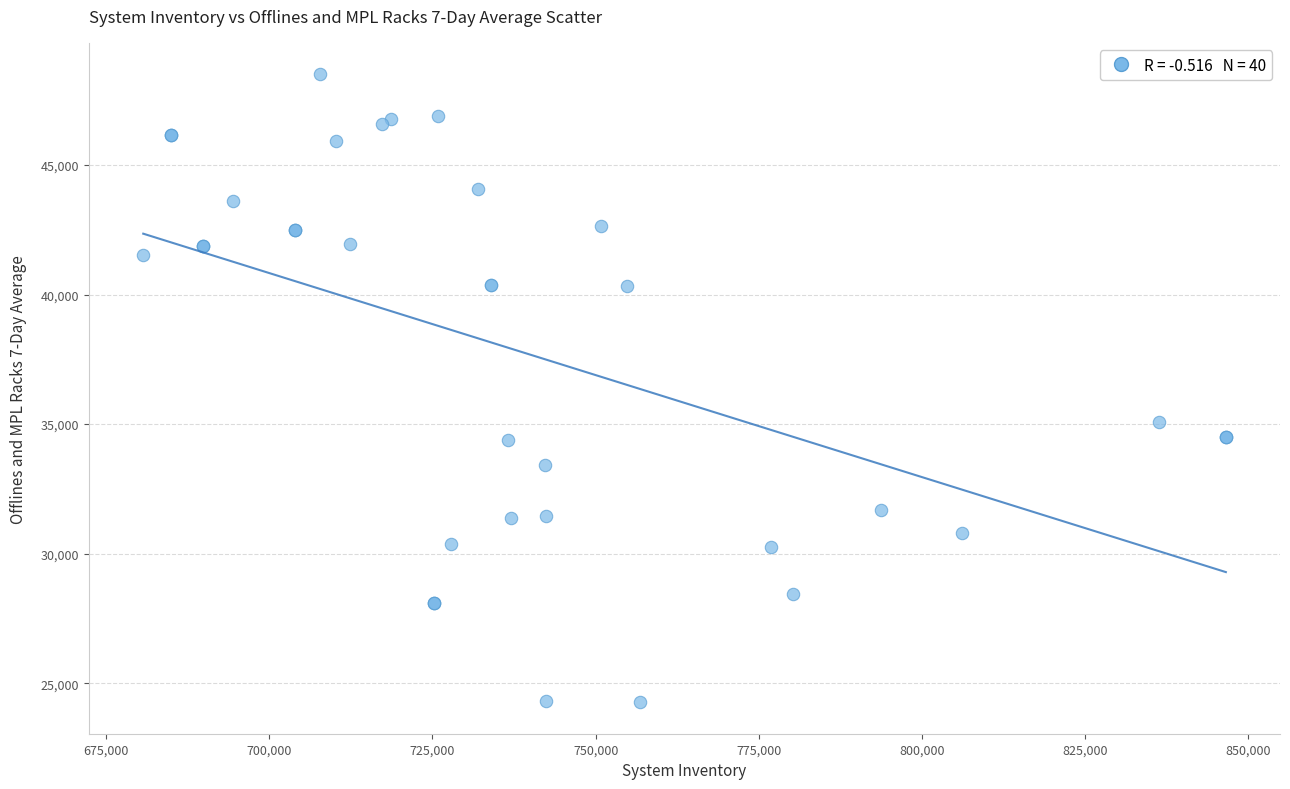

What Y value in the scatter plot is closest to 36384?

35078